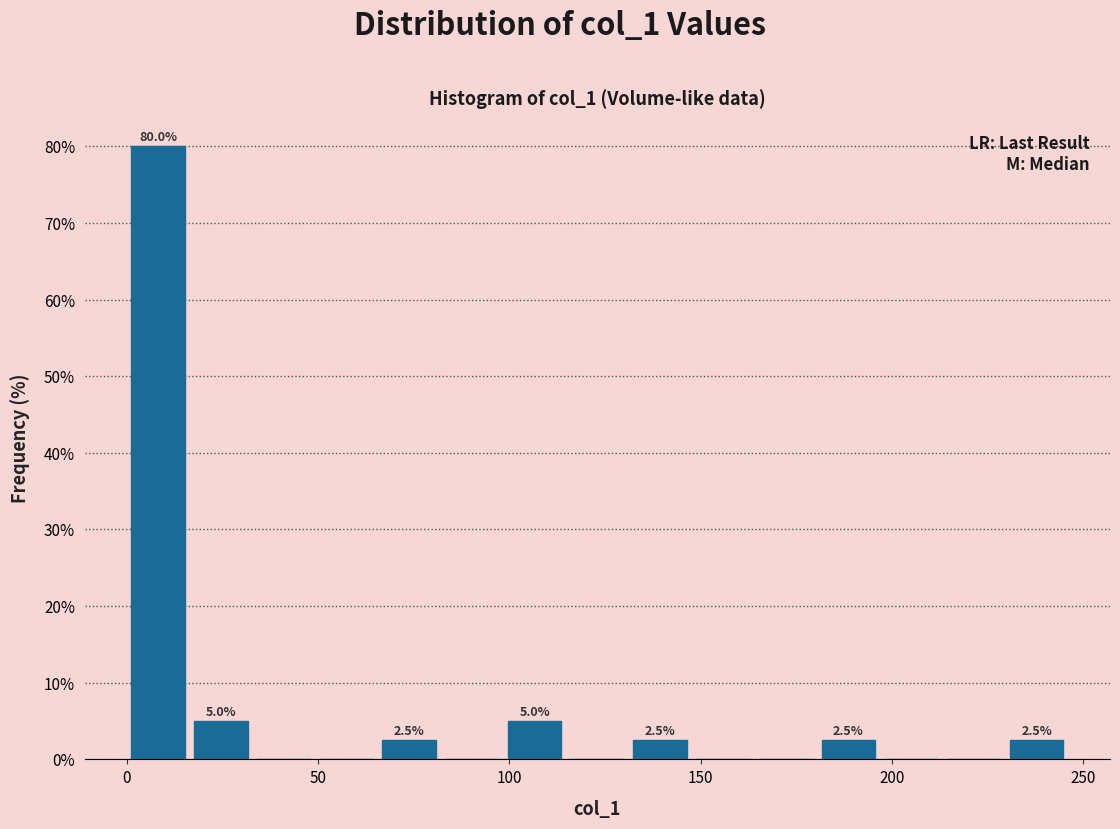

Around what value on the x-axis is the tallest bar? Give the approximate position of its centre, as read against the axis.

10